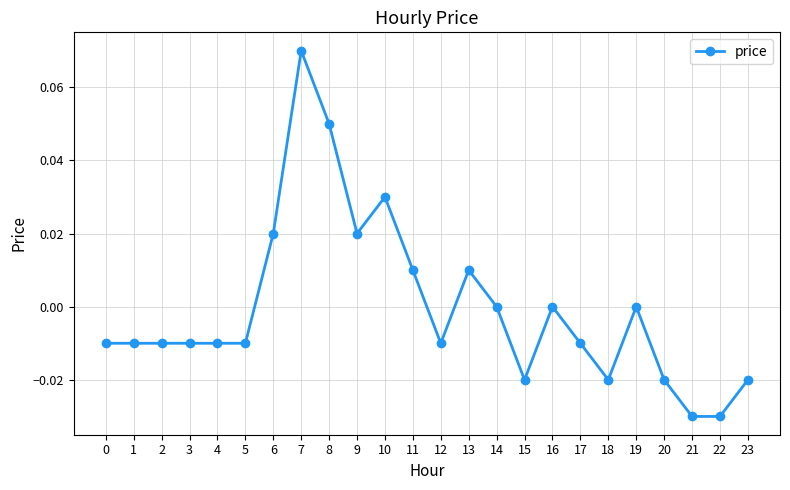

The chart shows a value of 0.0 at 11. True or false?

True